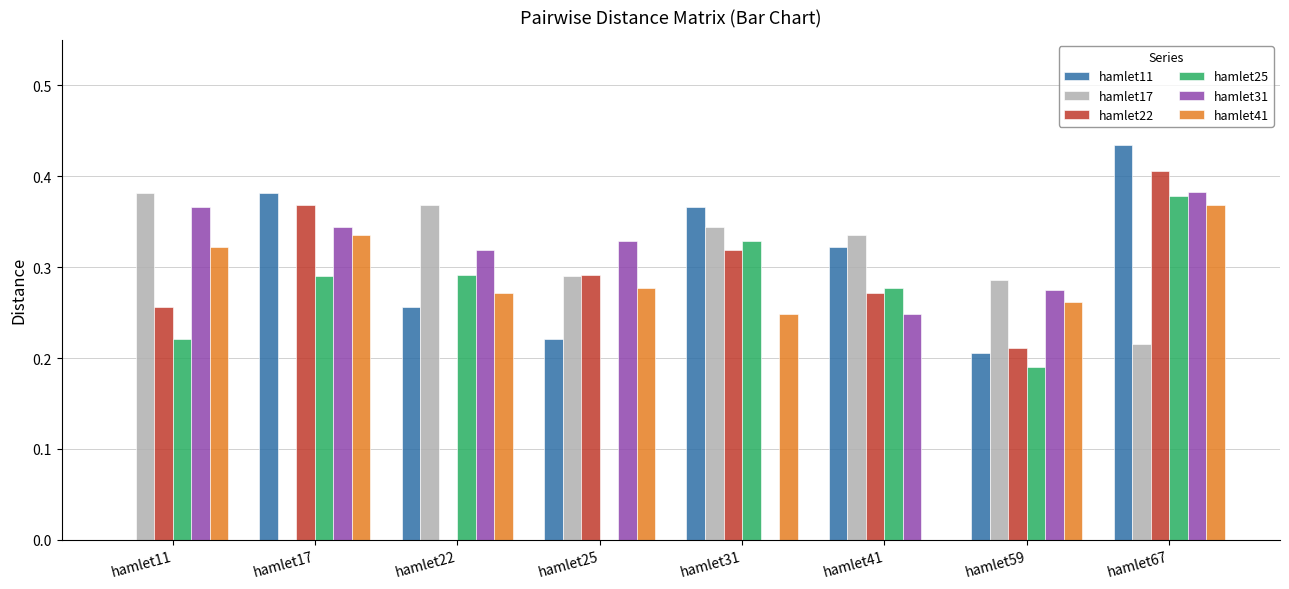

Is the value of hamlet31 at hamlet11 greater than the value of hamlet22 at hamlet11?

Yes